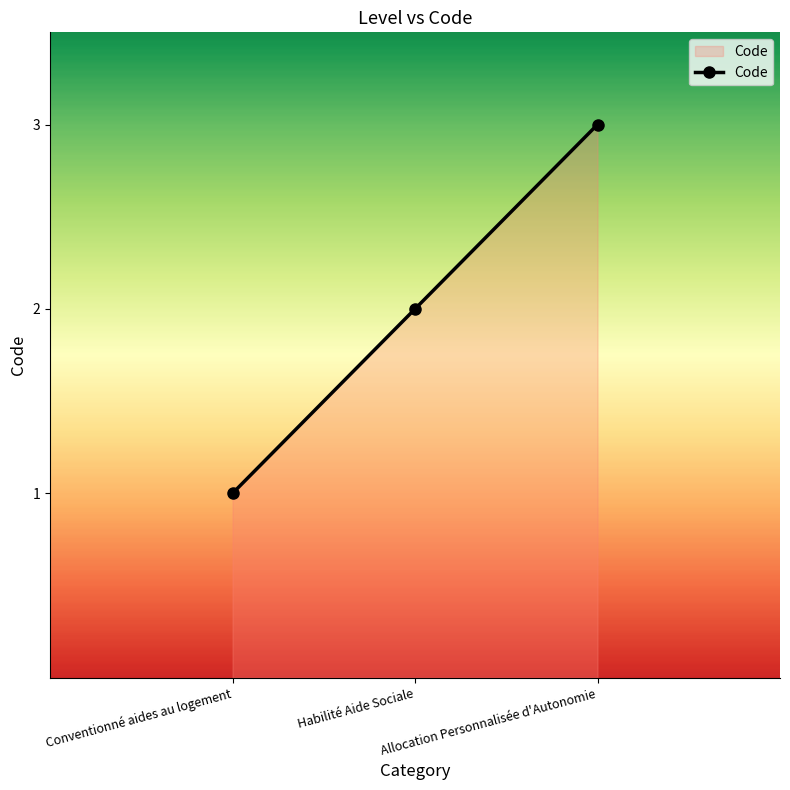

What is the label of the 3rd point from the left?

Allocation Personnalisée d'Autonomie